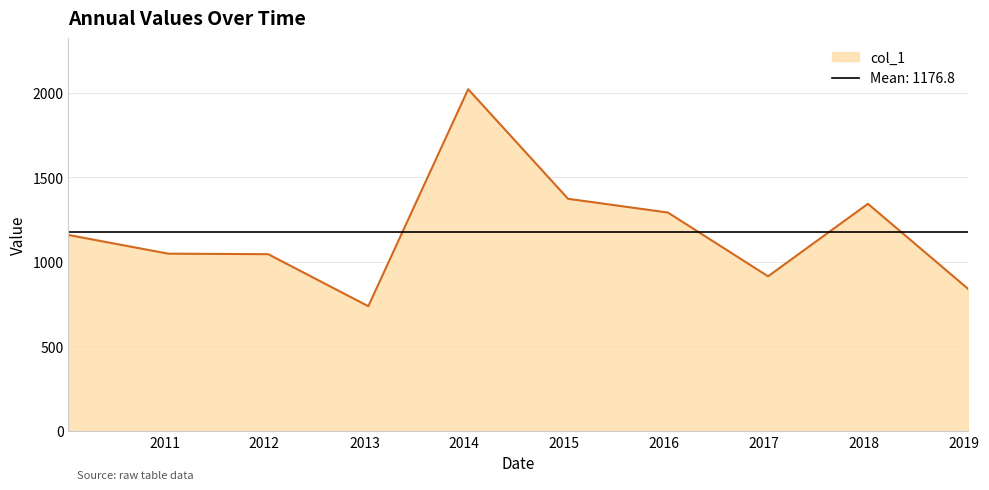

Count the number of data series in this chart.

1